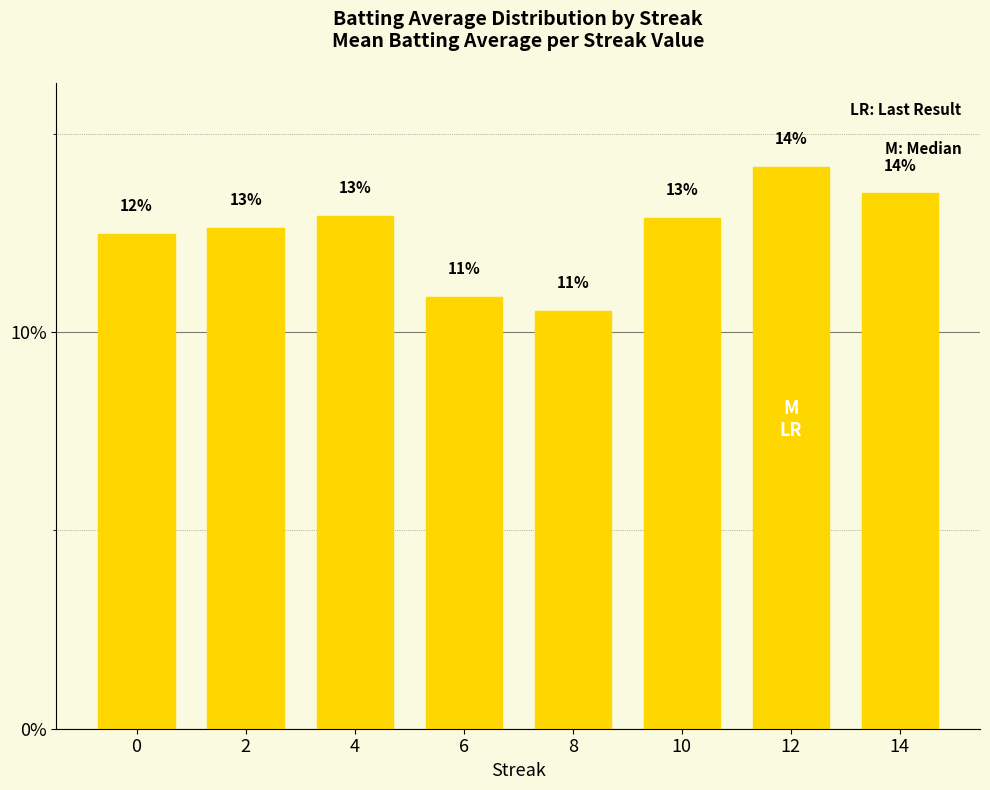

Does the chart contain any negative values?

No